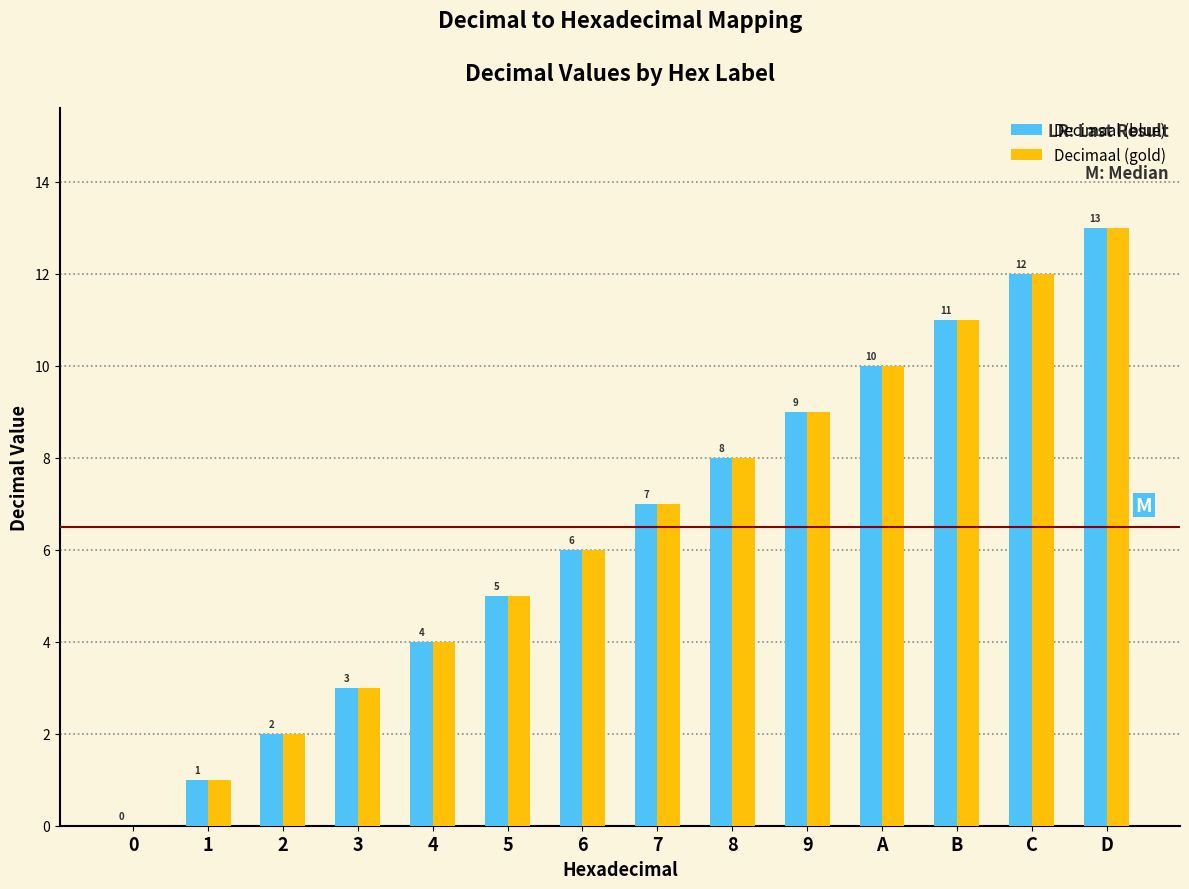

Reading left to right, what are all the values shown in this chart?

Decimaal (blue): 0=0	1=1	2=2	3=3	4=4	5=5	6=6	7=7	8=8	9=9	A=10	B=11	C=12	D=13
Decimaal (gold): 0=0	1=1	2=2	3=3	4=4	5=5	6=6	7=7	8=8	9=9	A=10	B=11	C=12	D=13